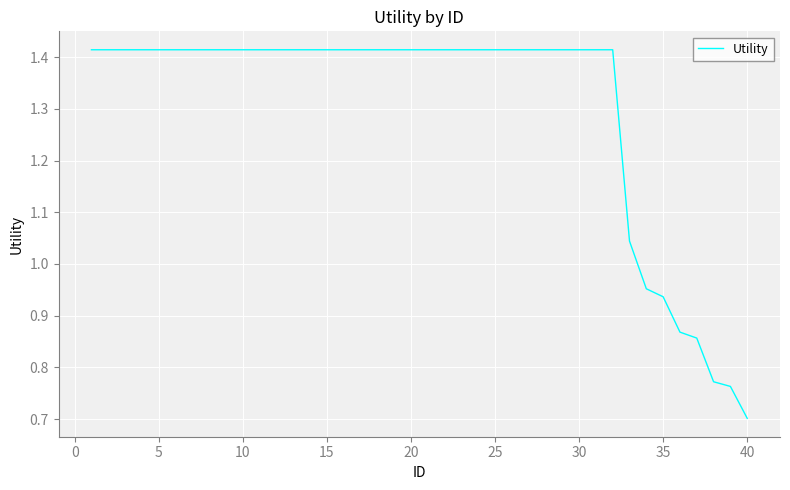

What is the difference between the maximum and minimum values?

0.7